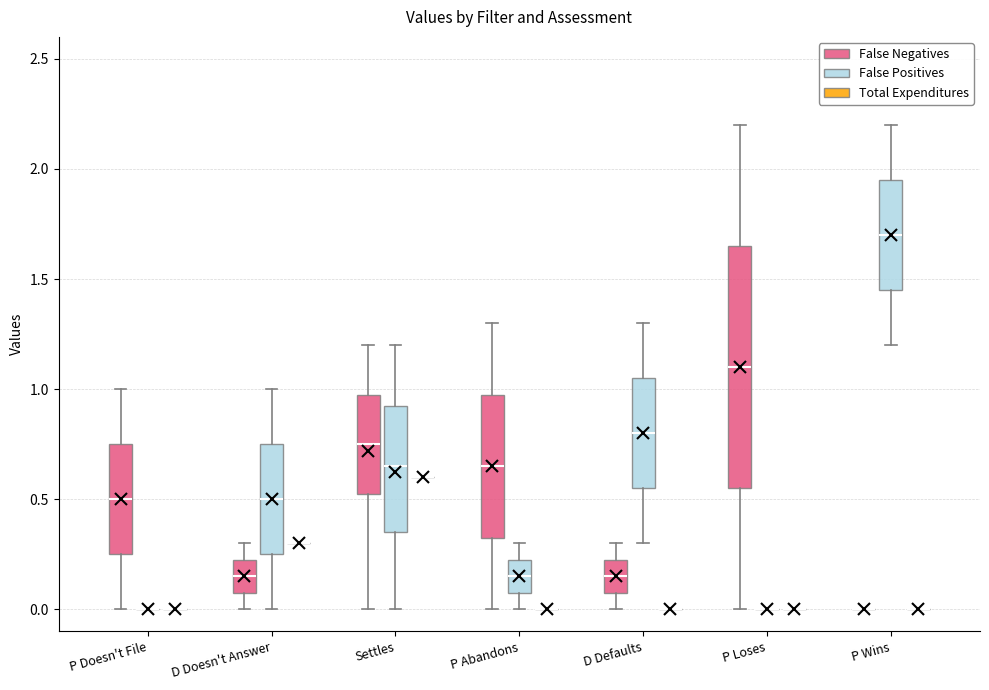

Reading left to right, transcribe this box plot: for each box, give where its median line is, the range the box spans, and where its two whiskers end, as read against the y-axis. The values are not printed on the chart, so give them approximately, as read against the axis.

P Doesn't File (False Negatives): median 0.50, box 0.25 to 0.75, whiskers 0.00 to 1.00
P Doesn't File (False Positives): box collapsed to a line at 0.00, whiskers 0.00 to 0.00
P Doesn't File (Total Expenditures): box collapsed to a line at 0.00, whiskers 0.00 to 0.00
D Doesn't Answer (False Negatives): median 0.15, box 0.10 to 0.25, whiskers 0.00 to 0.30
D Doesn't Answer (False Positives): median 0.50, box 0.25 to 0.75, whiskers 0.00 to 1.00
D Doesn't Answer (Total Expenditures): box collapsed to a line at 0.30, whiskers 0.30 to 0.30
Settles (False Negatives): median 0.75, box 0.55 to 1.00, whiskers 0.00 to 1.20
Settles (False Positives): median 0.65, box 0.35 to 0.95, whiskers 0.00 to 1.20
Settles (Total Expenditures): box collapsed to a line at 0.60, whiskers 0.60 to 0.60
P Abandons (False Negatives): median 0.65, box 0.35 to 1.00, whiskers 0.00 to 1.30
P Abandons (False Positives): median 0.15, box 0.10 to 0.25, whiskers 0.00 to 0.30
P Abandons (Total Expenditures): box collapsed to a line at 0.00, whiskers 0.00 to 0.00
D Defaults (False Negatives): median 0.15, box 0.10 to 0.25, whiskers 0.00 to 0.30
D Defaults (False Positives): median 0.80, box 0.55 to 1.05, whiskers 0.30 to 1.30
D Defaults (Total Expenditures): box collapsed to a line at 0.00, whiskers 0.00 to 0.00
P Loses (False Negatives): median 1.10, box 0.55 to 1.65, whiskers 0.00 to 2.20
P Loses (False Positives): box collapsed to a line at 0.00, whiskers 0.00 to 0.00
P Loses (Total Expenditures): box collapsed to a line at 0.00, whiskers 0.00 to 0.00
P Wins (False Negatives): box collapsed to a line at 0.00, whiskers 0.00 to 0.00
P Wins (False Positives): median 1.70, box 1.45 to 1.95, whiskers 1.20 to 2.20
P Wins (Total Expenditures): box collapsed to a line at 0.00, whiskers 0.00 to 0.00